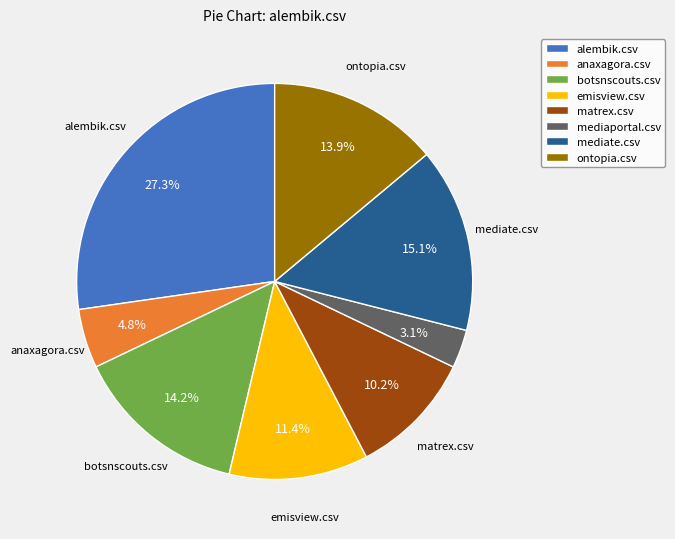

What percentage do mediaportal.csv and mediate.csv together represent?

18.2%